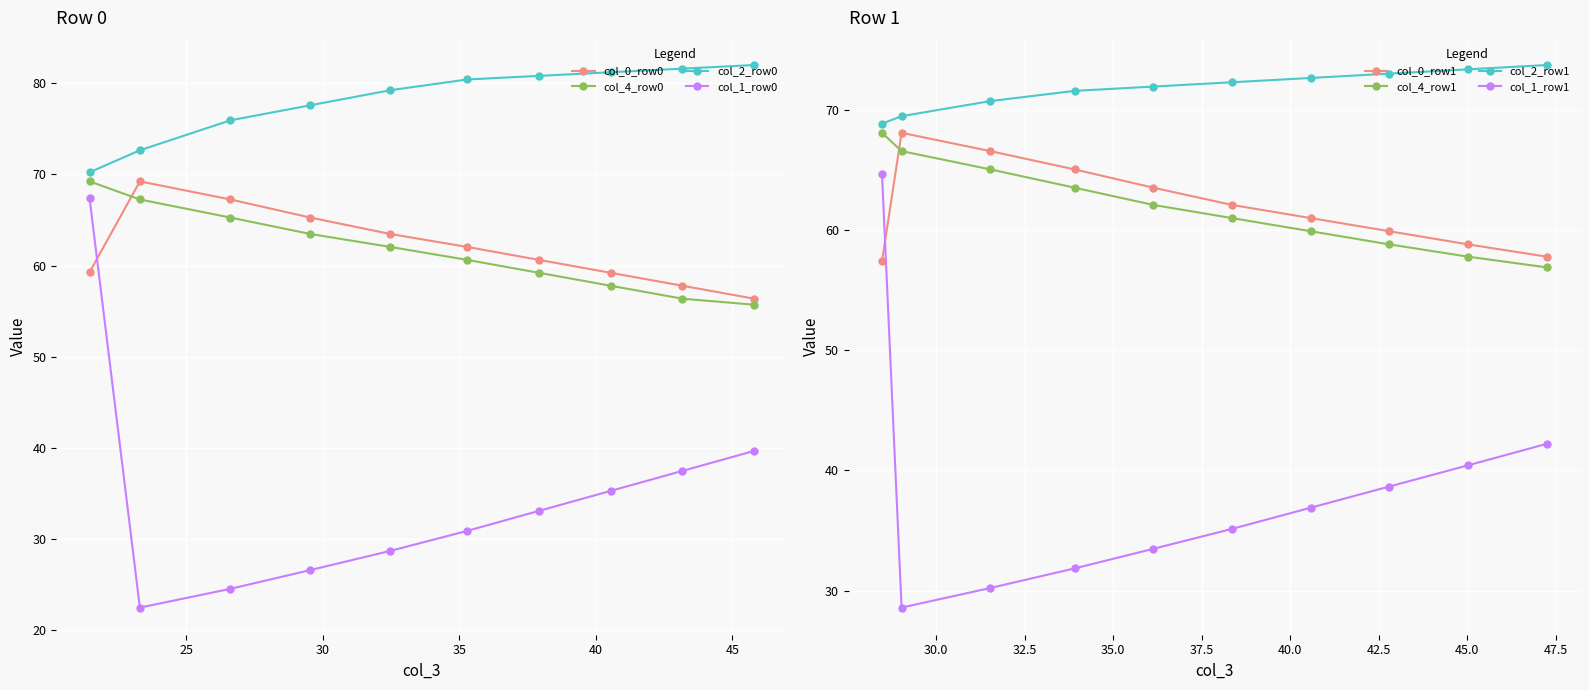

At which category is the sum across all series the highest?

21.46666667